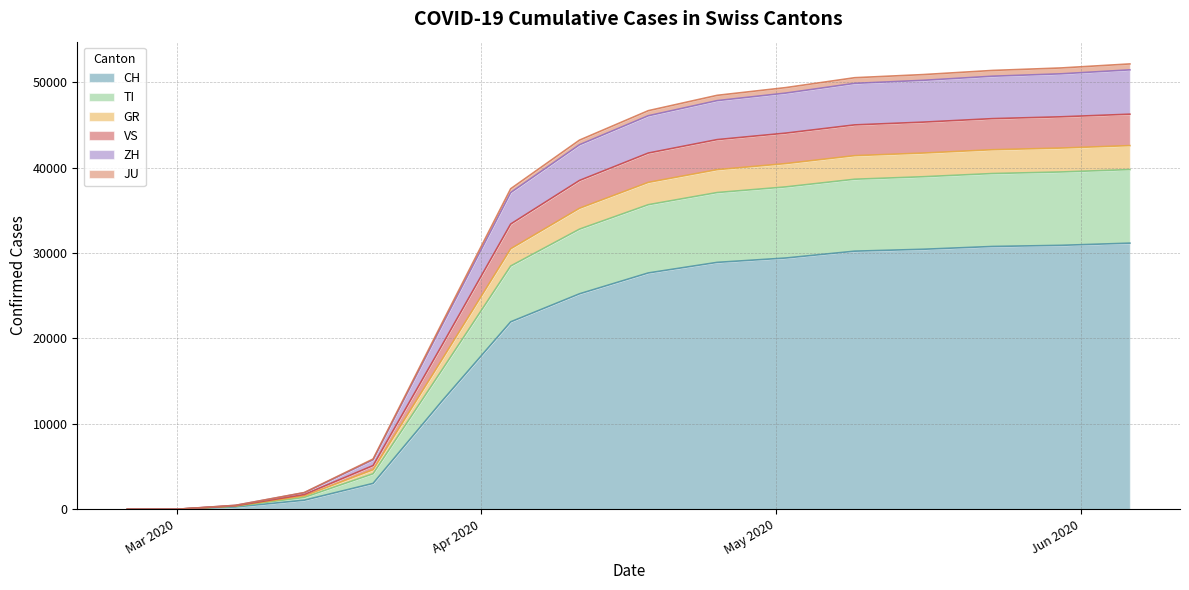

How many categories are shown in the chart?

20